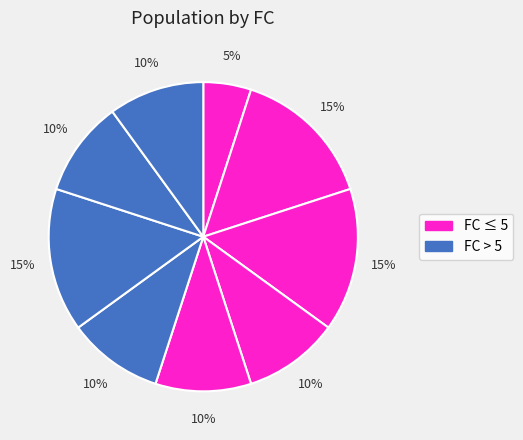

How many slices are in this pie chart?

9